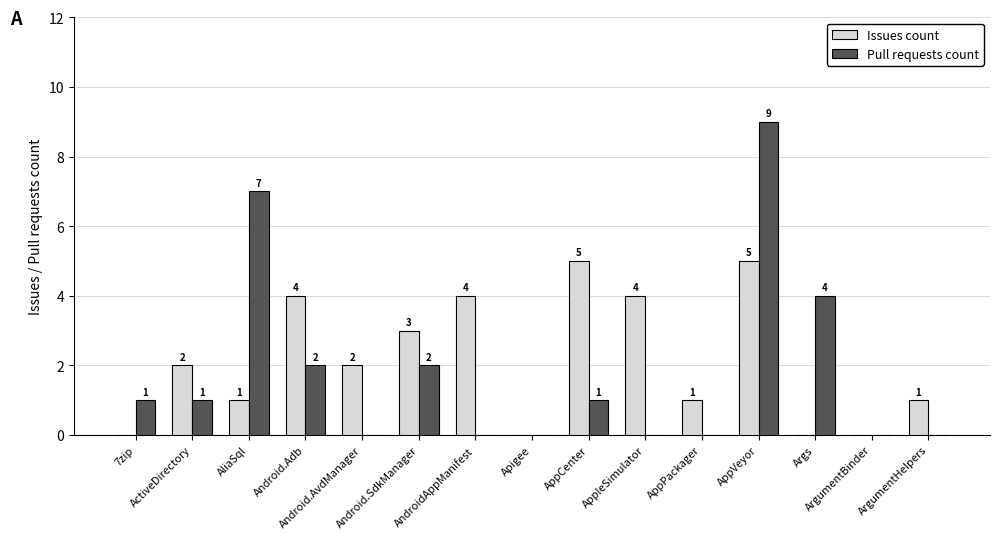

What is the approximate value of Issues count at AppVeyor?

5